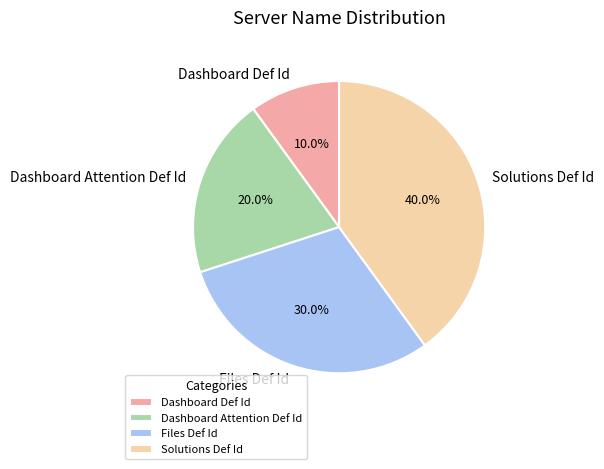

Which slice is the smallest?

Dashboard Def Id